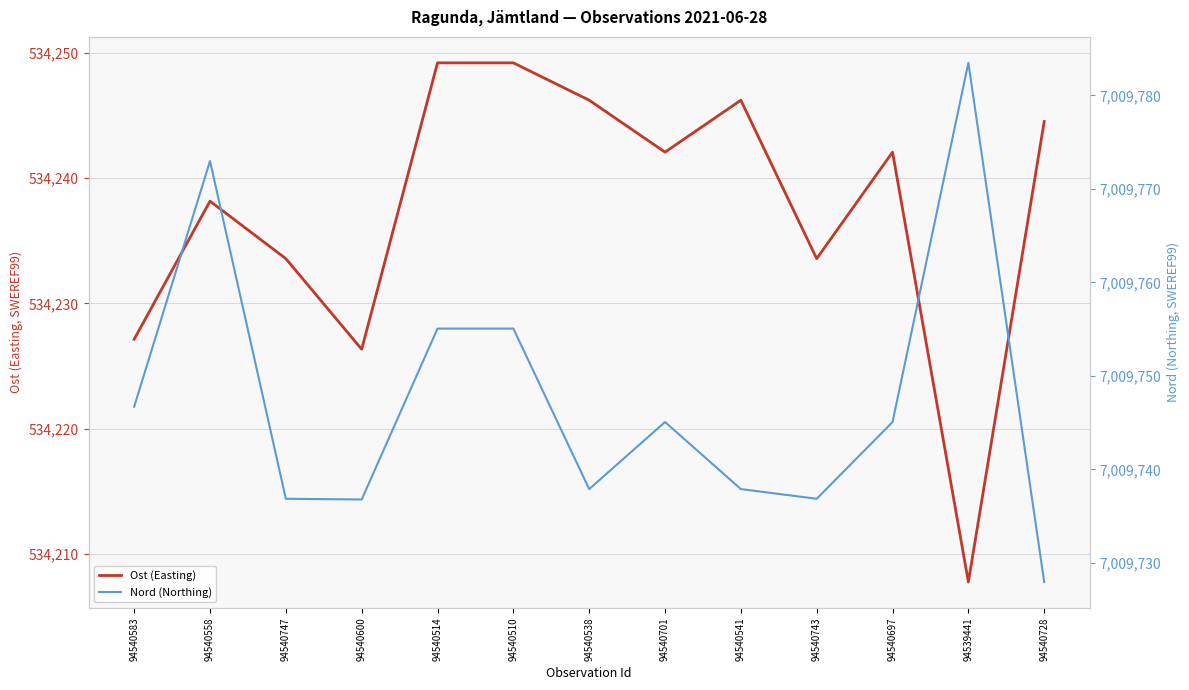

How many distinct data groups are displayed?

2